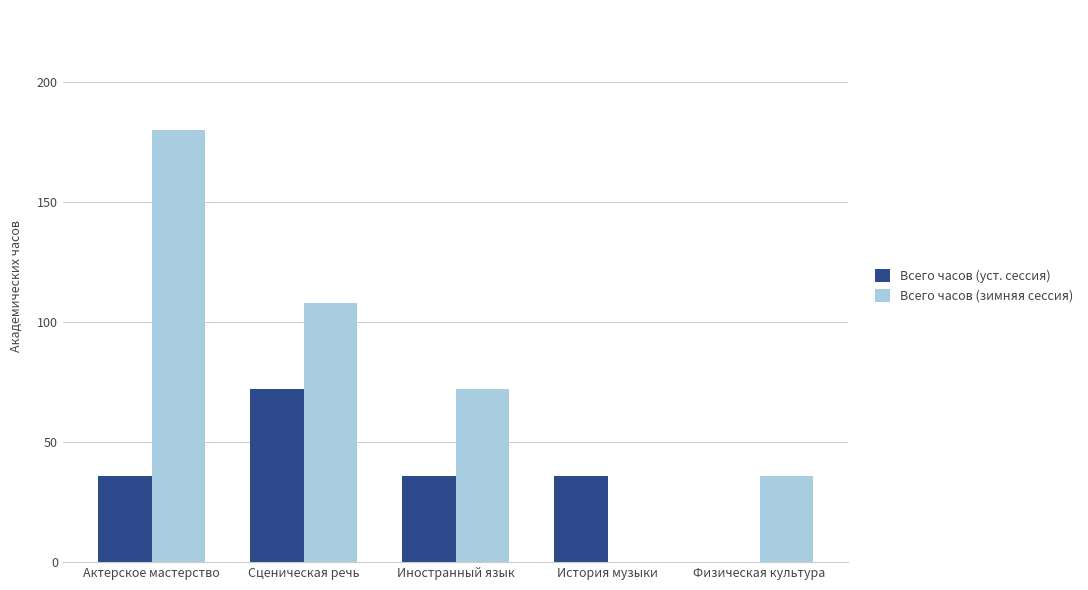

What is the sum of the Всего часов (уст. сессия) values at Физическая культура and Актерское мастерство?

36